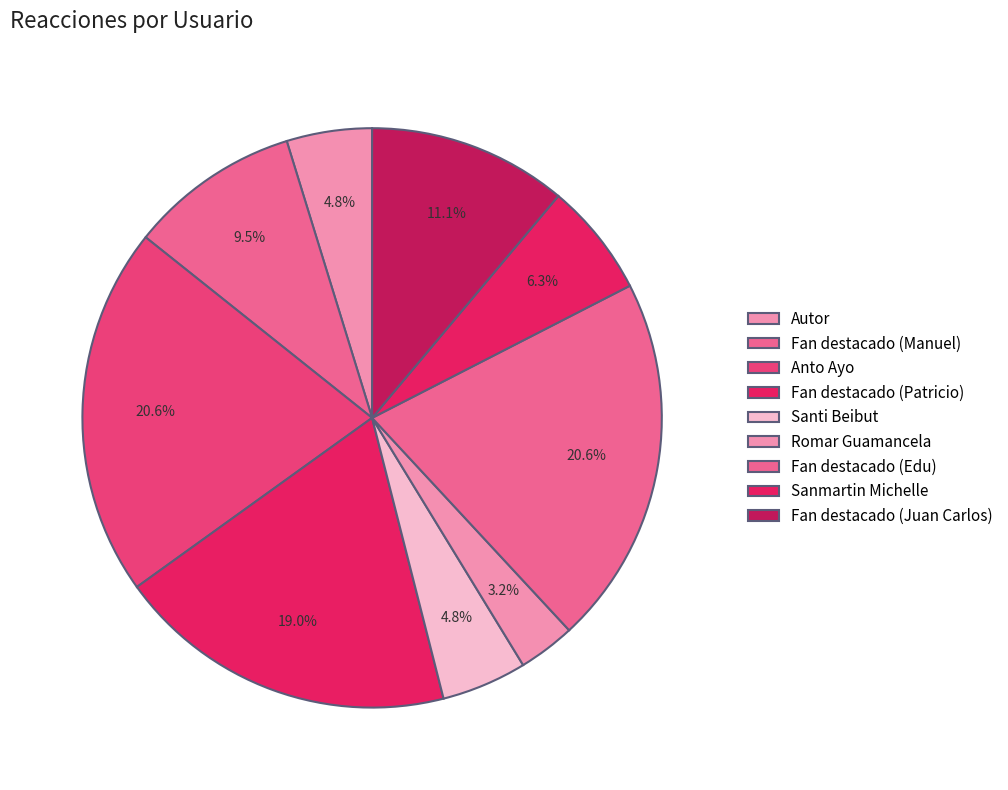

How many slices are in this pie chart?

9